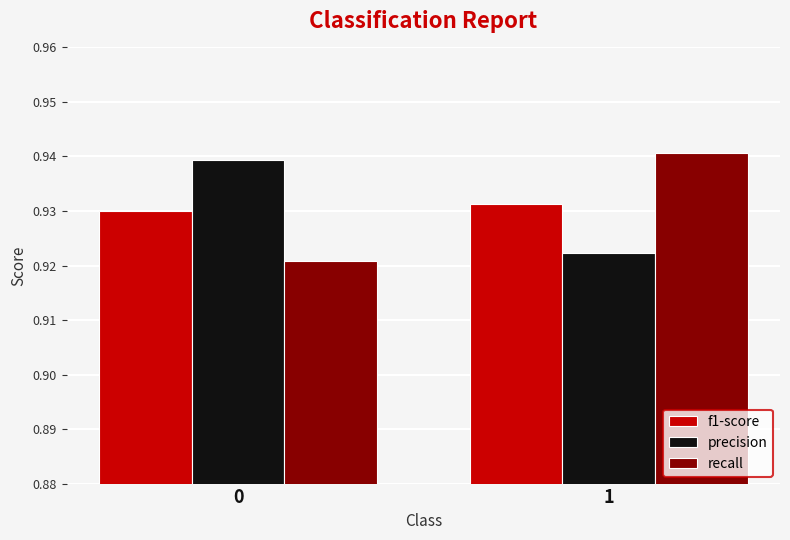

Rank the categories by precision value from highest to lowest.

0, 1